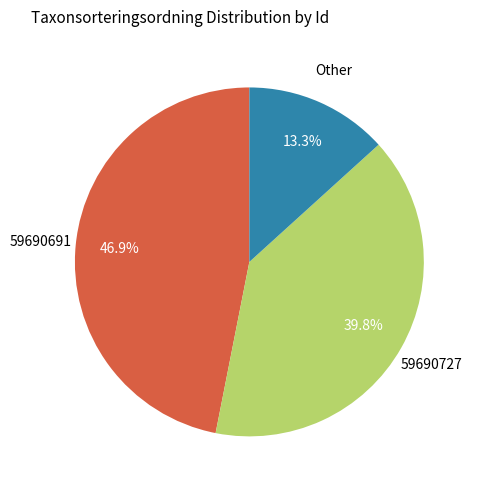

Is there a majority slice in this chart?

No